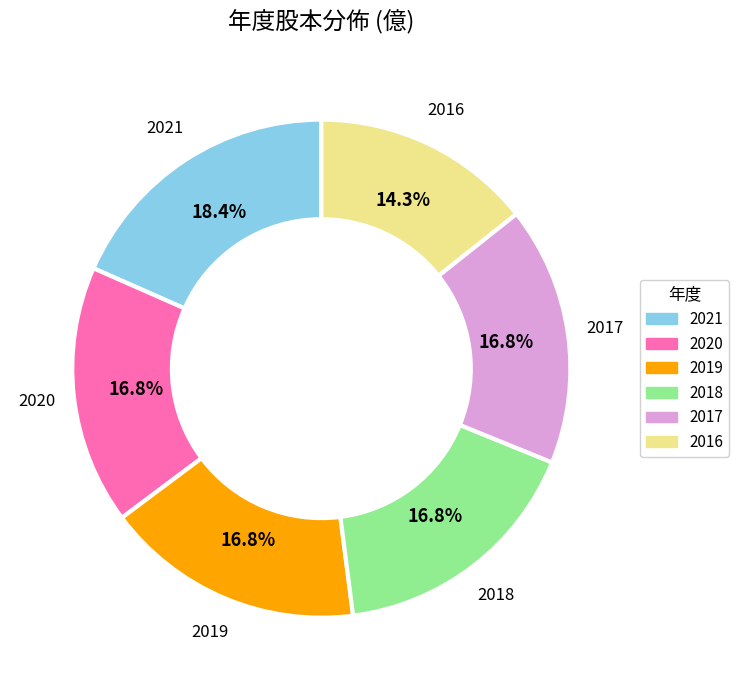

To the nearest percent, what is the difference between the largest and smallest slice percentages?

4%